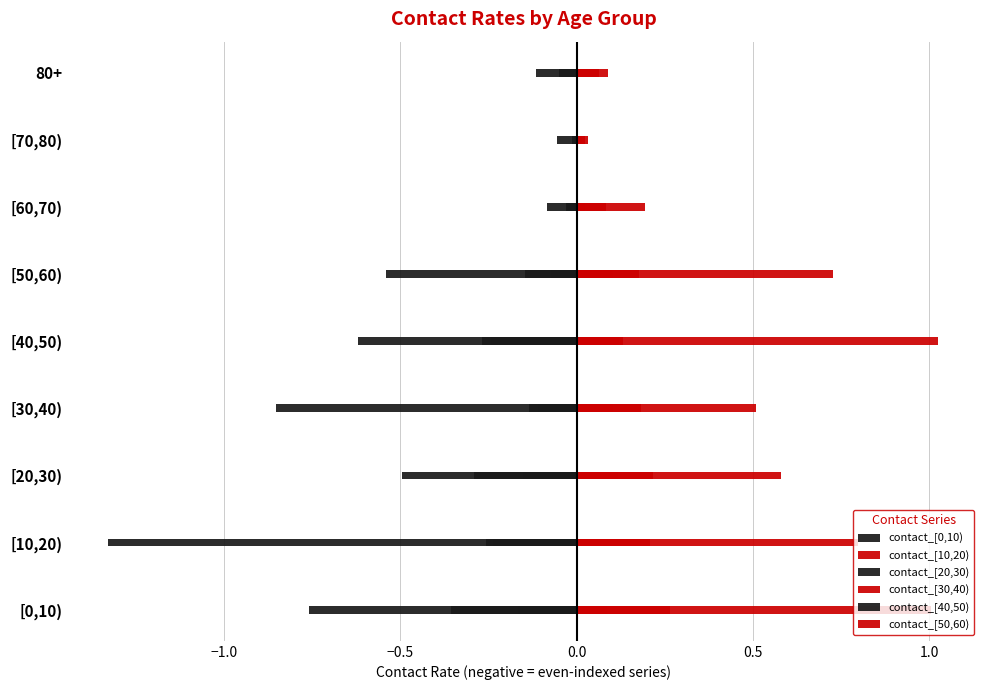

What is the sum of the contact_[50,60) values at [10,20) and [20,30)?

0.8